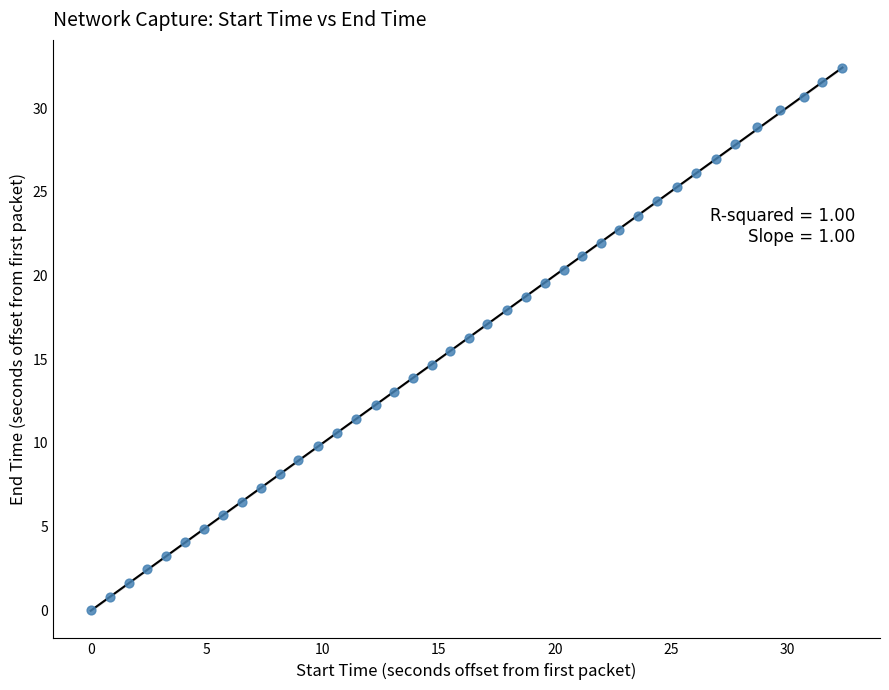

What is the range of X values (max minus min)?

32.4